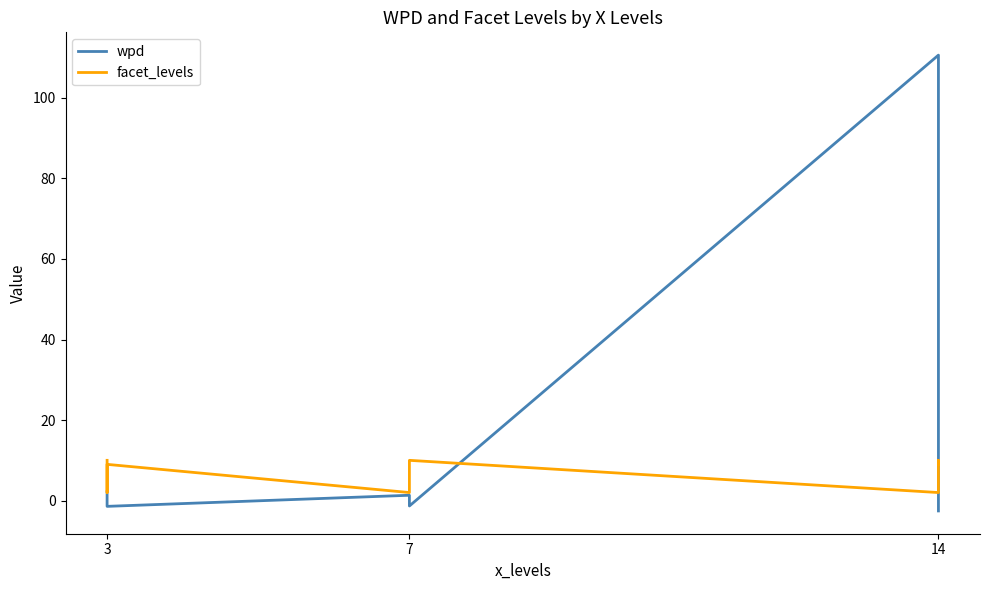

At how many categories does at least one series exceed 94?

1